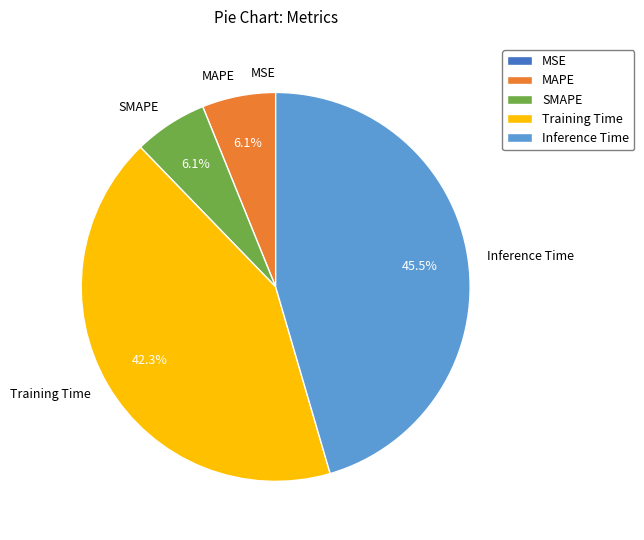

Between Inference Time and MAPE, which is larger?

Inference Time